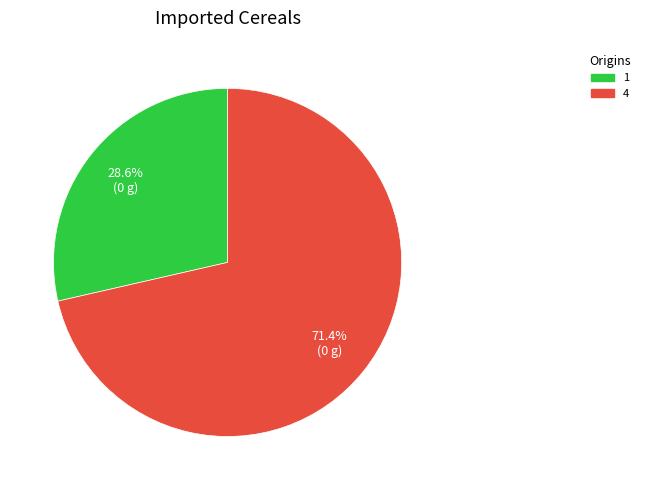

To the nearest percent, what percentage of the pie is 1?

29%